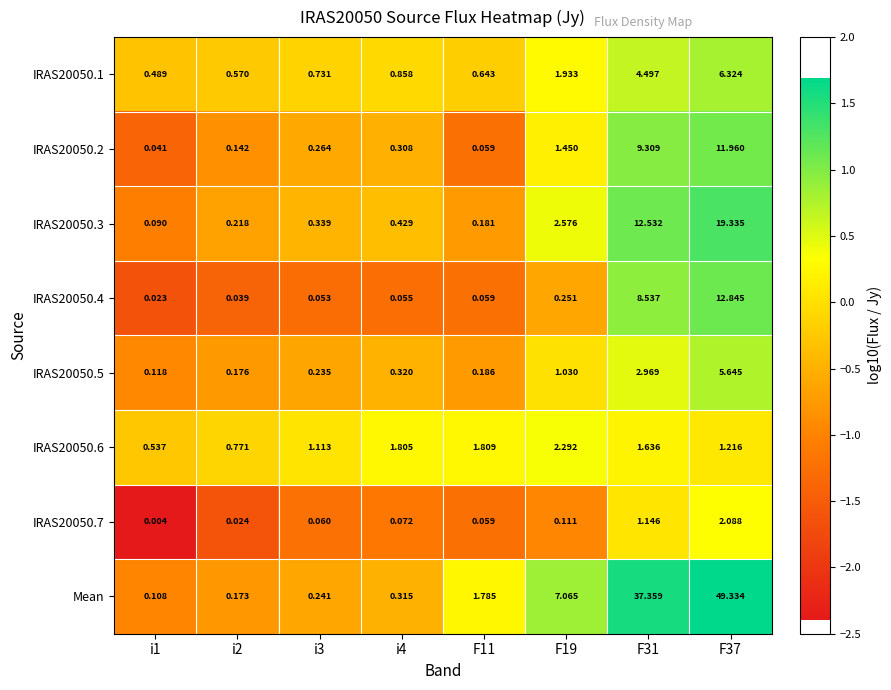

How many series are shown in this chart?

8